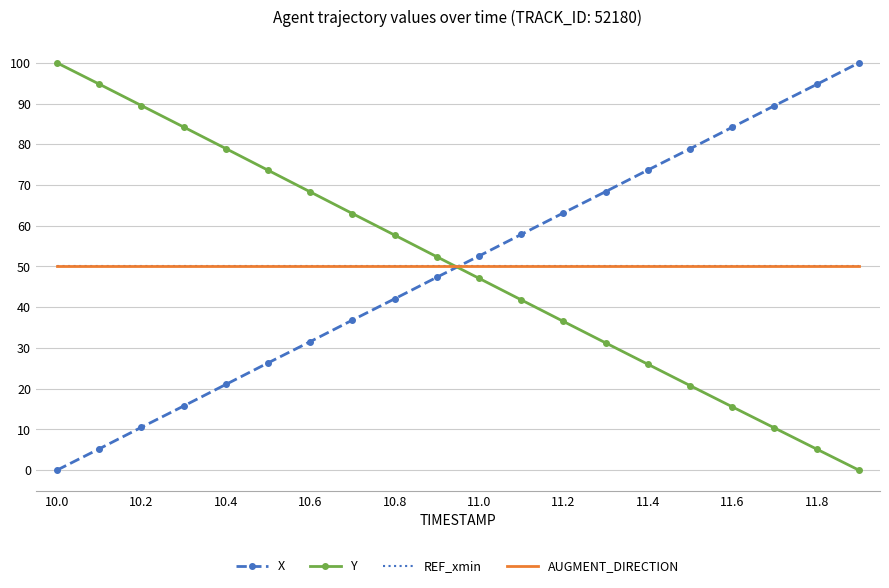

At which category is the sum across all series the highest?

10.2